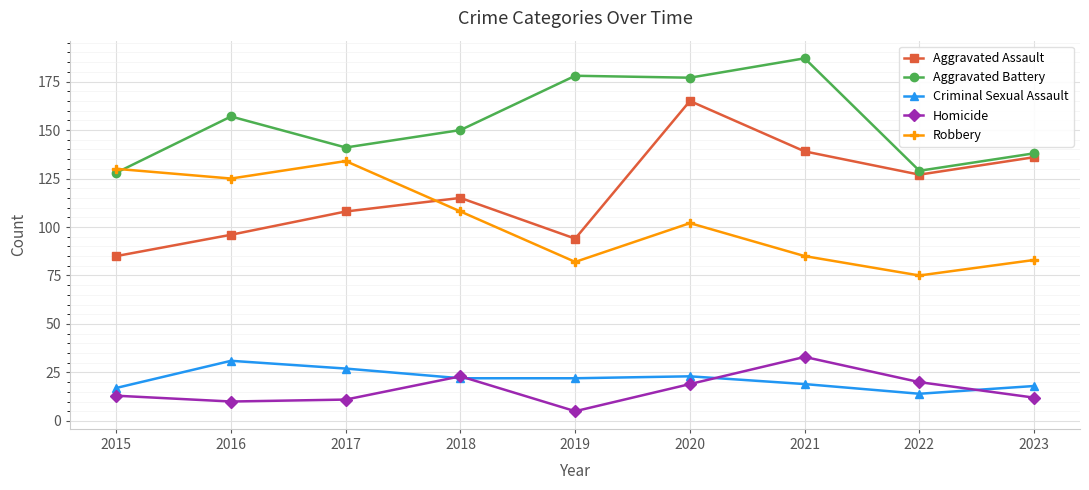

What is the total value across all series at 2023?

387